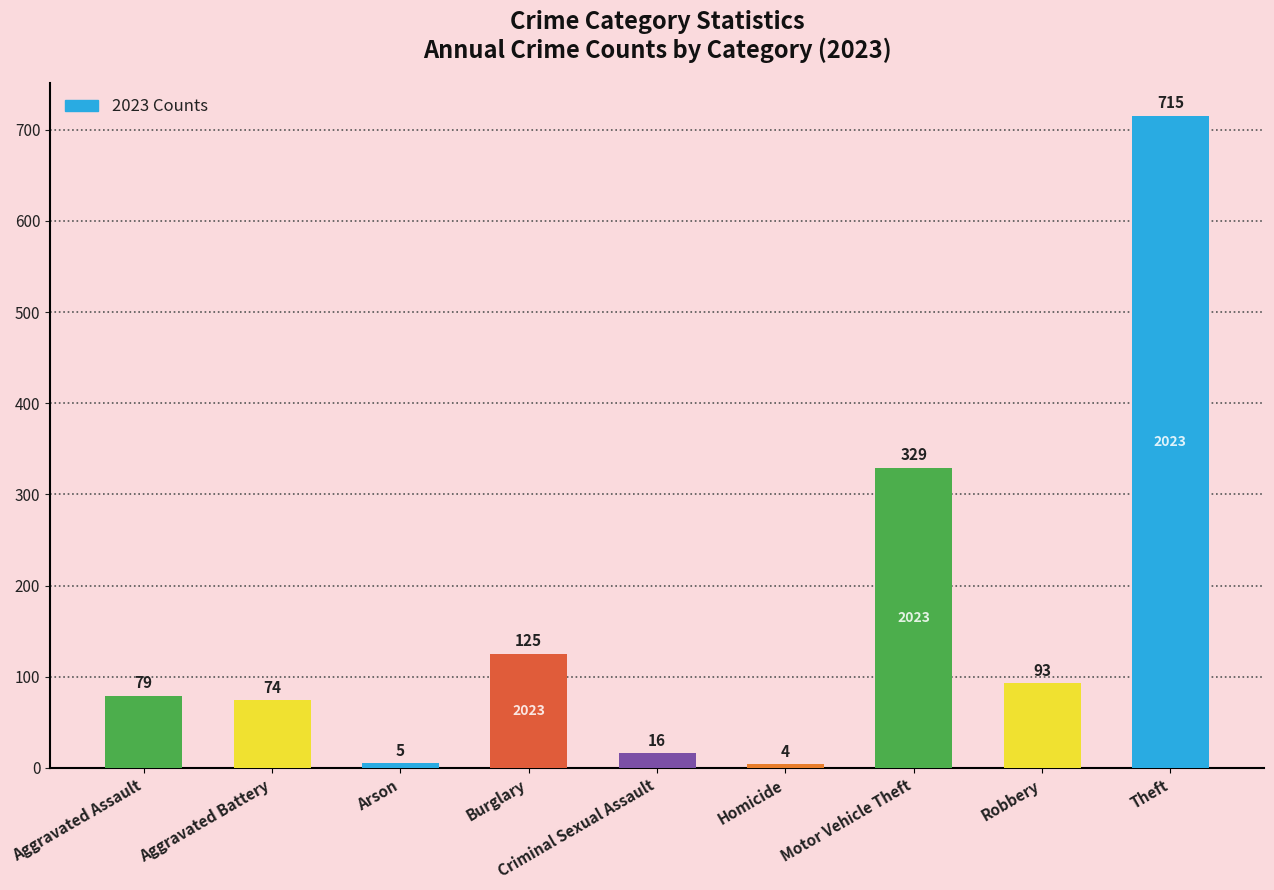

The chart shows a value of 93 at Robbery. True or false?

True